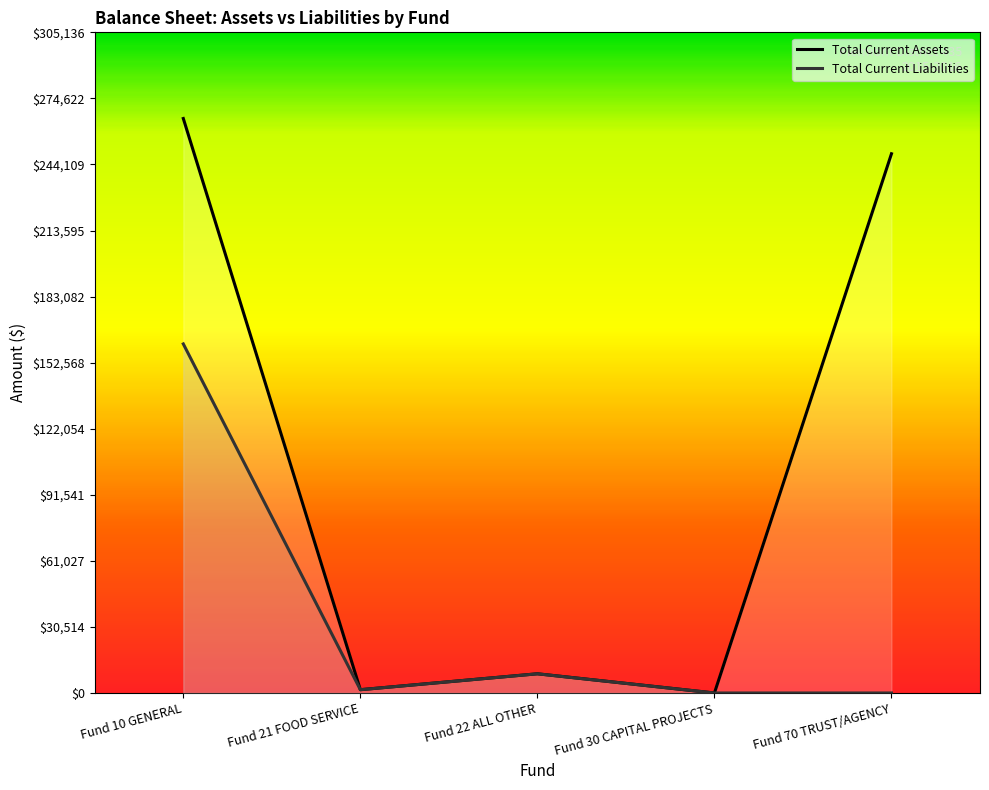

How many interior local valleys does the Total Current Liabilities series have?

1